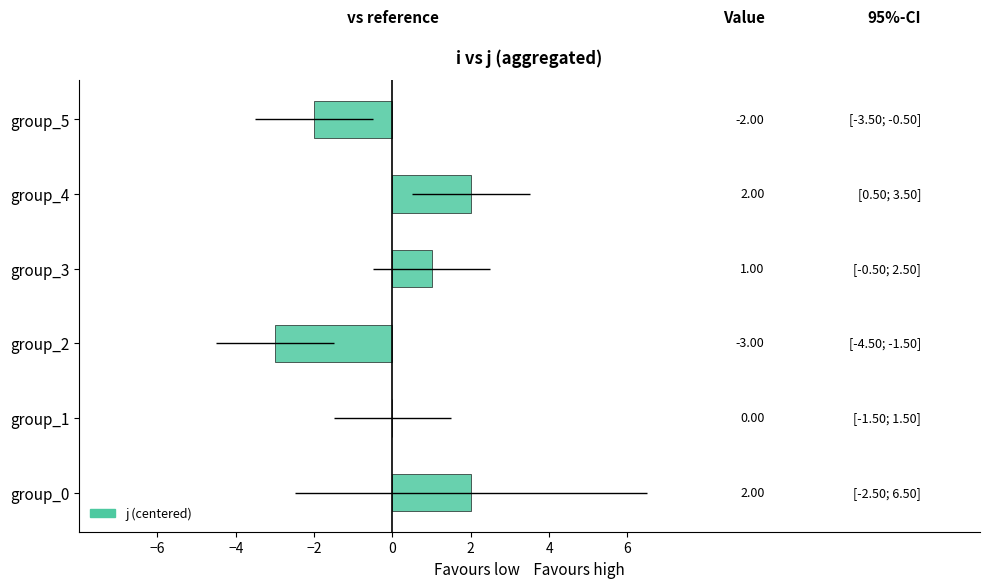

How many bars are there in total?

6